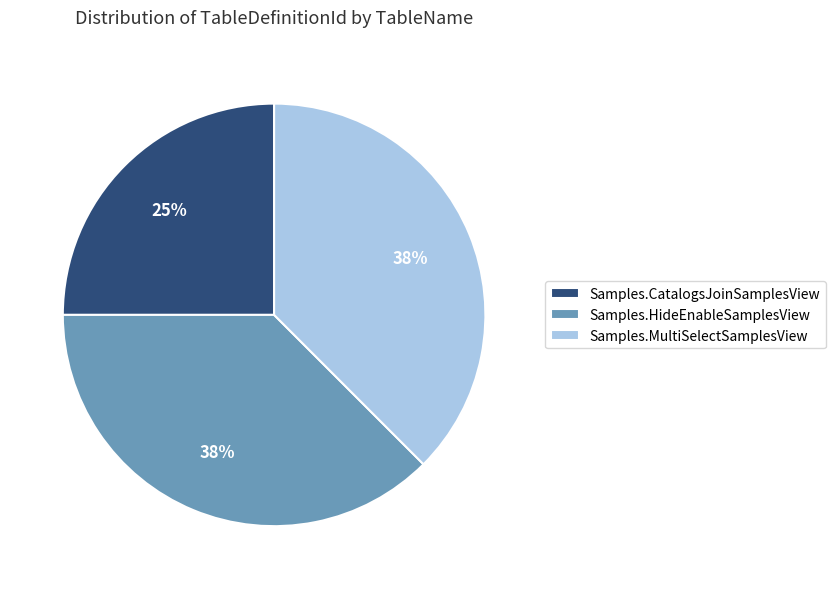

What percentage is the Samples.CatalogsJoinSamplesView slice, to the nearest percent?

25%